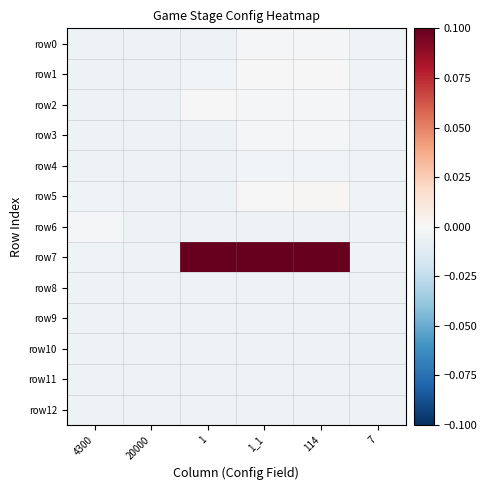

Between 1 and 1_1, which is larger?

1_1